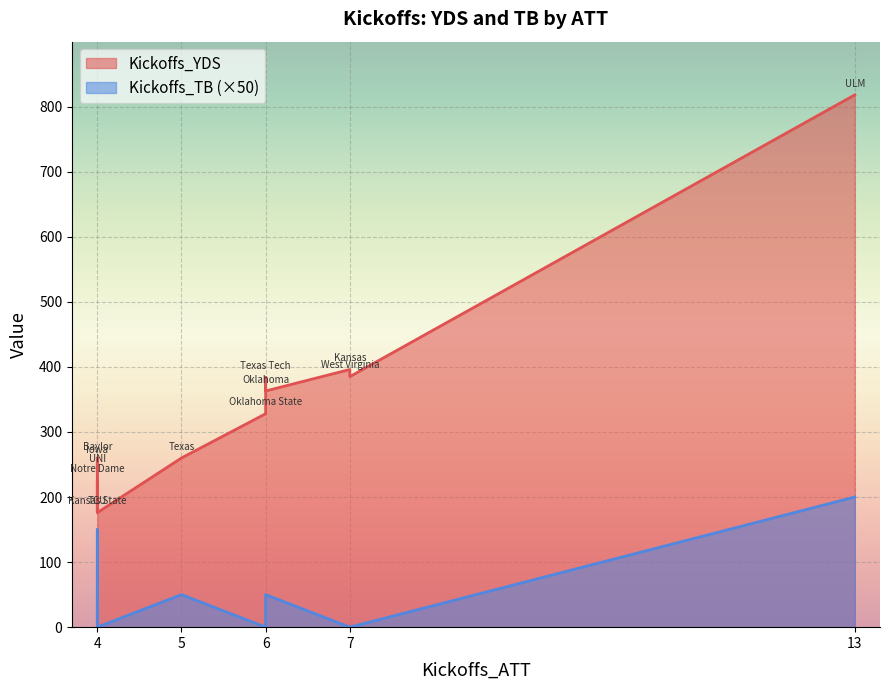

What is the label of the 9th point from the left?

Oklahoma